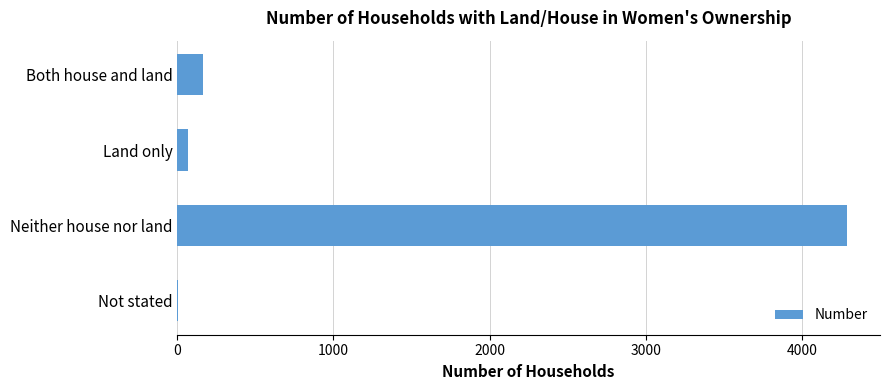

Where is the data nearest to the value 2146?

Both house and land